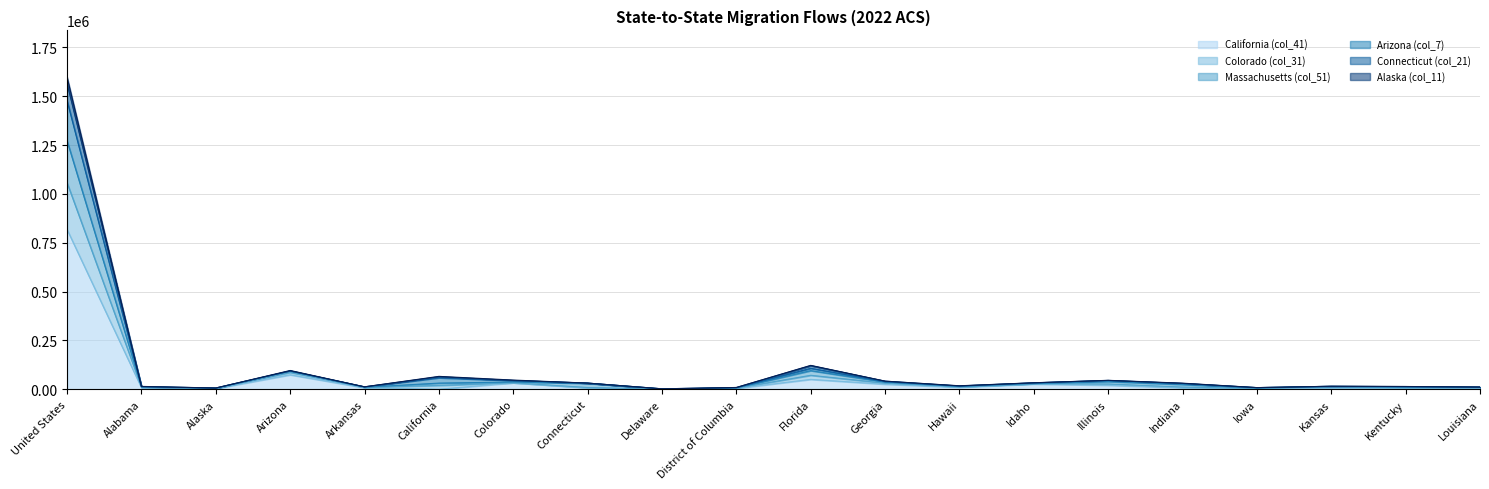

What is the value of the Colorado (col_31) point at the 3rd from the left?

6450